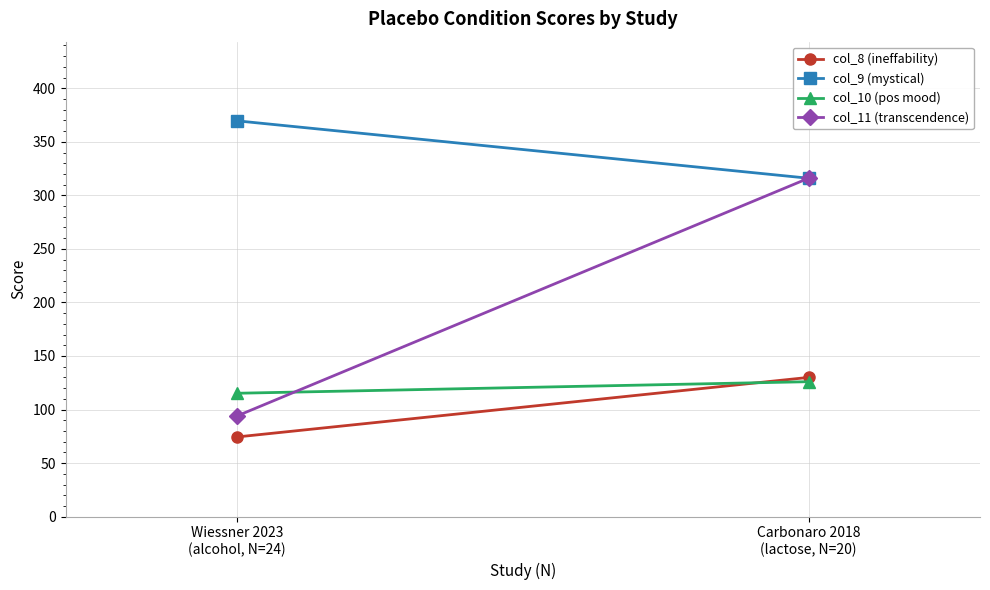

What are all the series names shown in the legend?

col_8 (ineffability), col_9 (mystical), col_10 (pos mood), col_11 (transcendence)